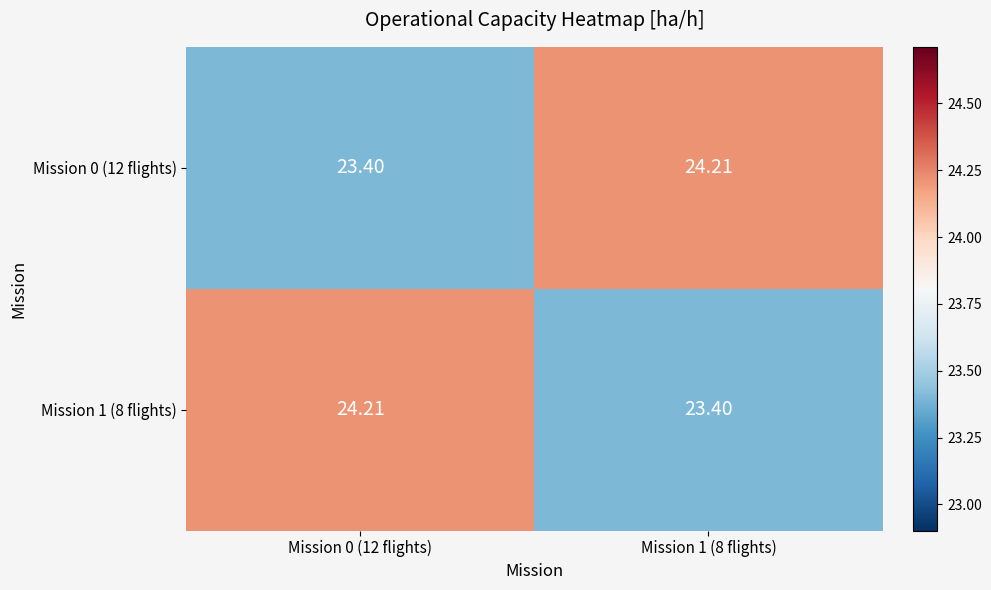

Is the value of Mission 1 (8 flights) at Mission 1 (8 flights) greater than the value of Mission 0 (12 flights) at Mission 1 (8 flights)?

No